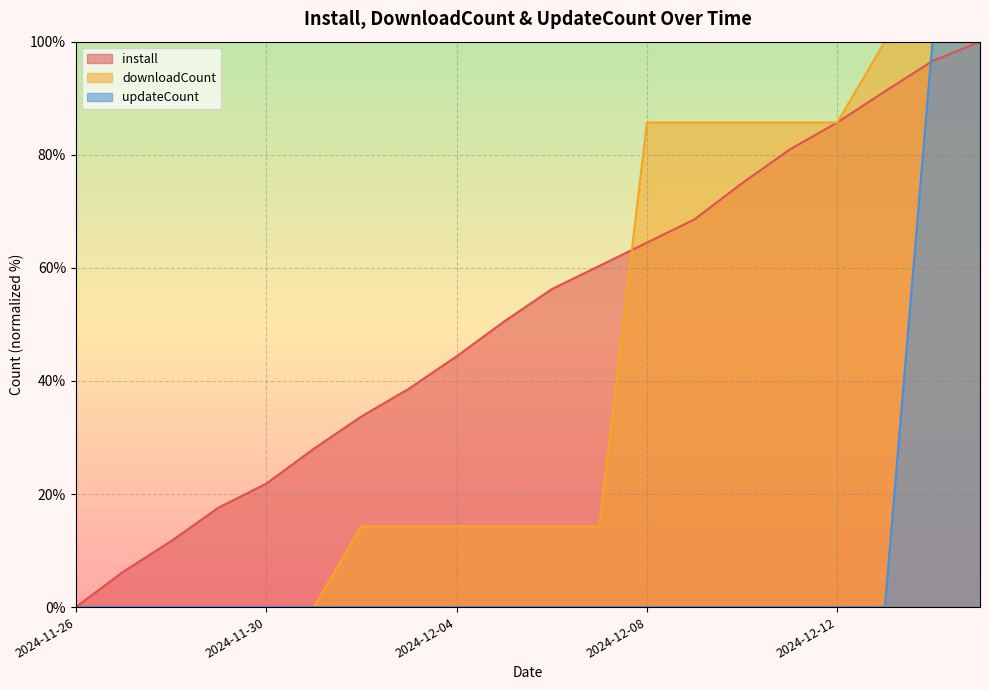

Rank the categories by install value from highest to lowest.

2024-12-15, 2024-12-14, 2024-12-13, 2024-12-12, 2024-12-11, 2024-12-10, 2024-12-09, 2024-12-08, 2024-12-07, 2024-12-06, 2024-12-05, 2024-12-04, 2024-12-03, 2024-12-02, 2024-12-01, 2024-11-30, 2024-11-29, 2024-11-28, 2024-11-27, 2024-11-26